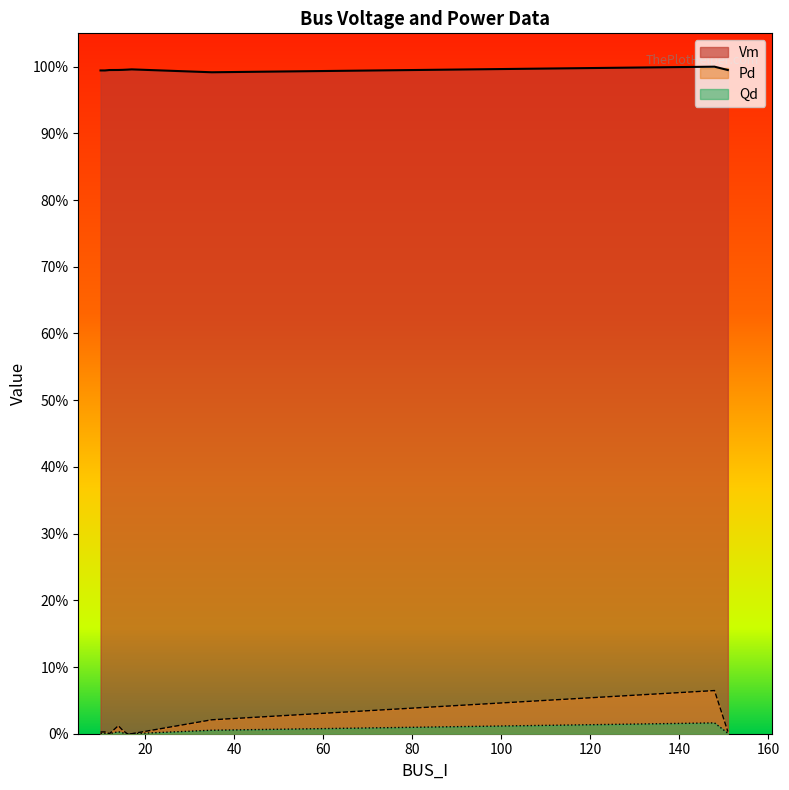

Which series has the largest total across all categories?

Vm